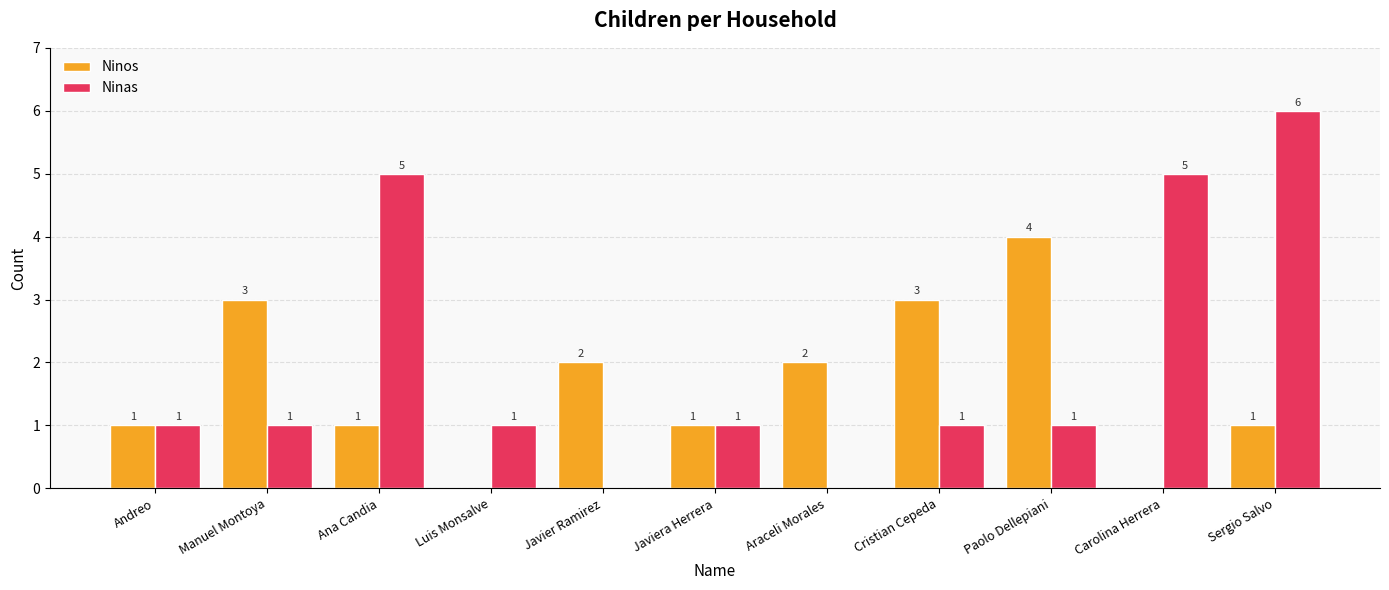

What is the highest value of the Ninos series?

4